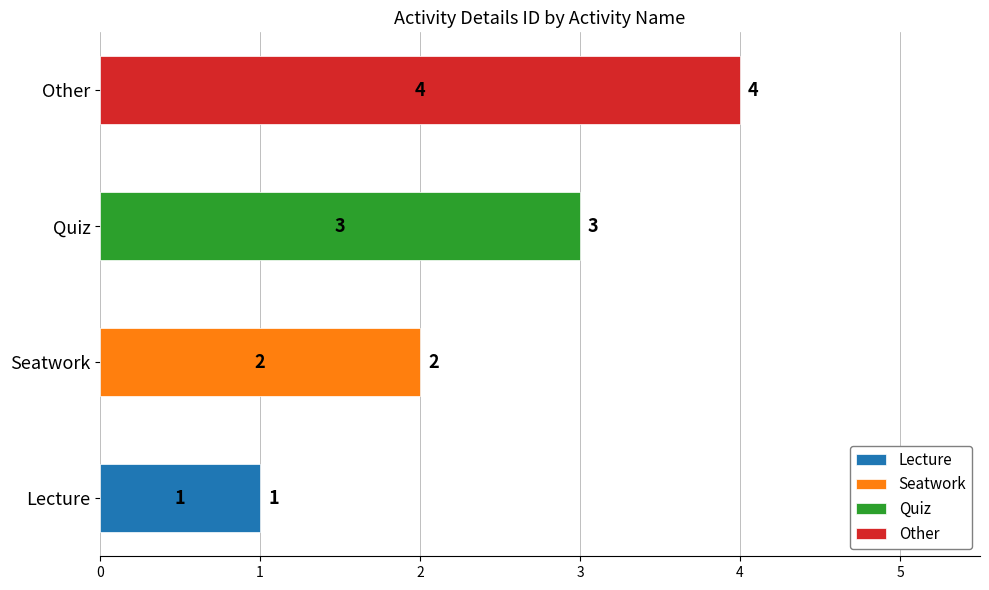

What is the value of the 1st bar from the left?

1